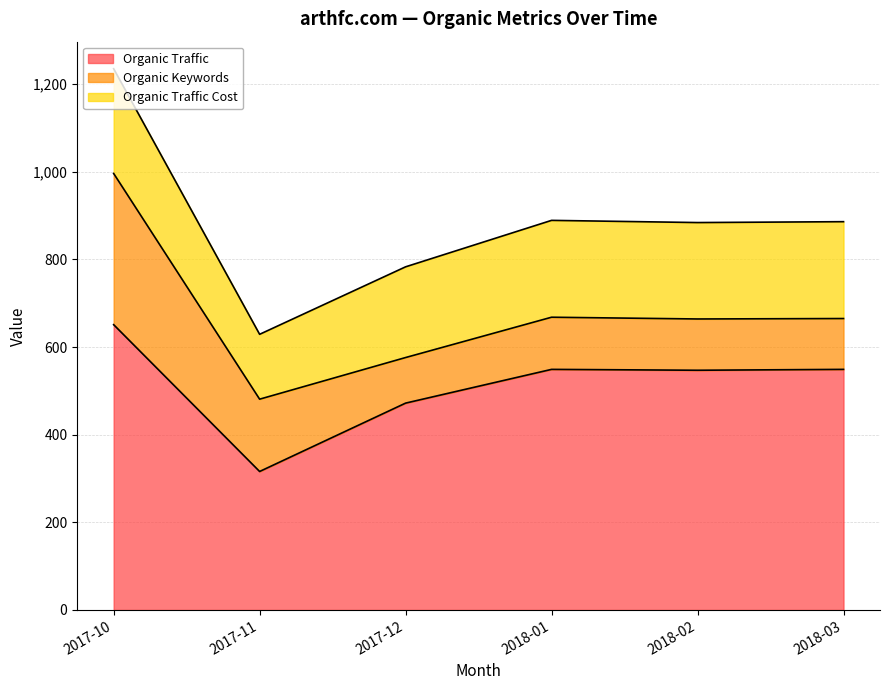

What is the sum of the Organic Keywords values at 2018-01 and 2017-12?

223